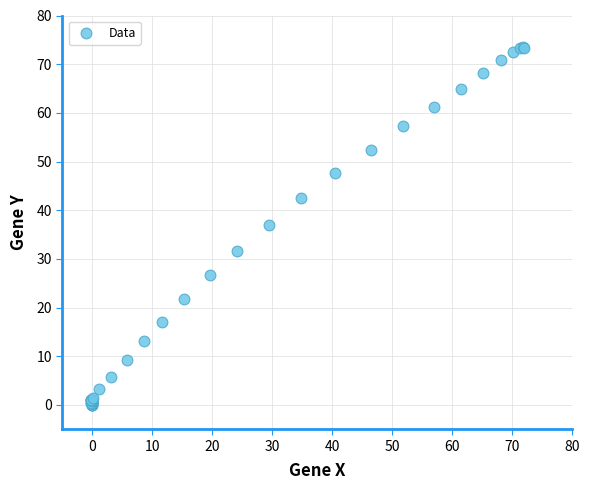

What Y value in the scatter plot is closest to 36?

37.0